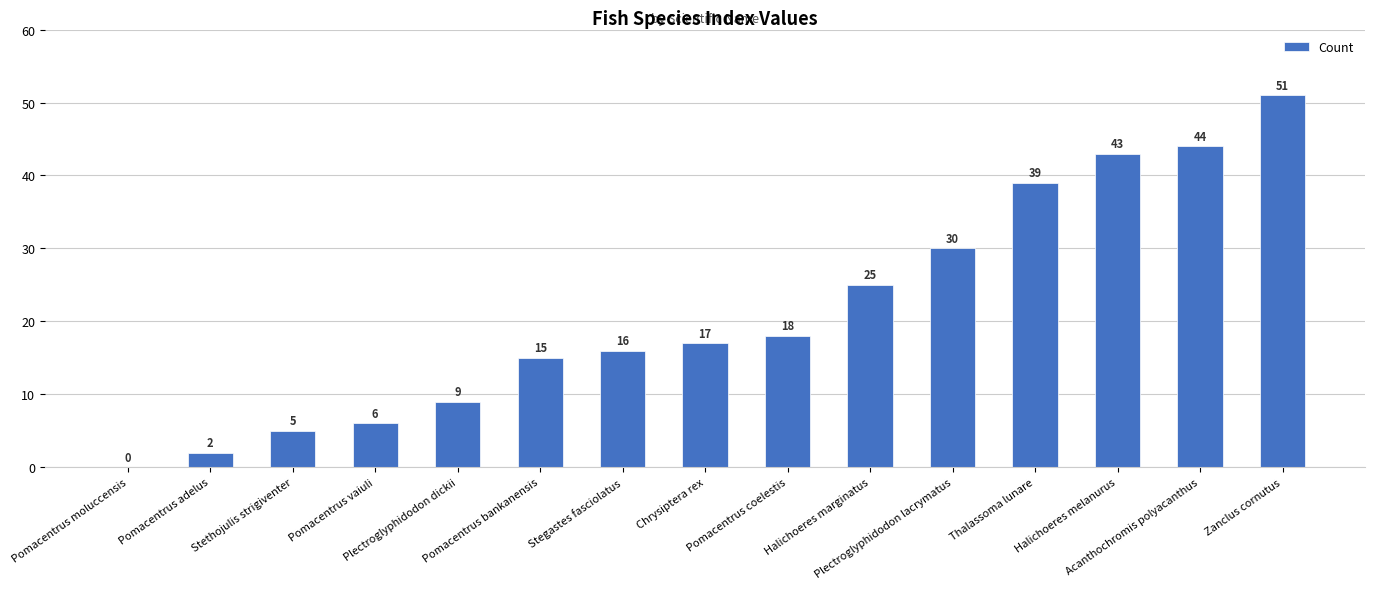

Which has a higher value, Plectroglyphidodon dickii or Chrysiptera rex?

Chrysiptera rex